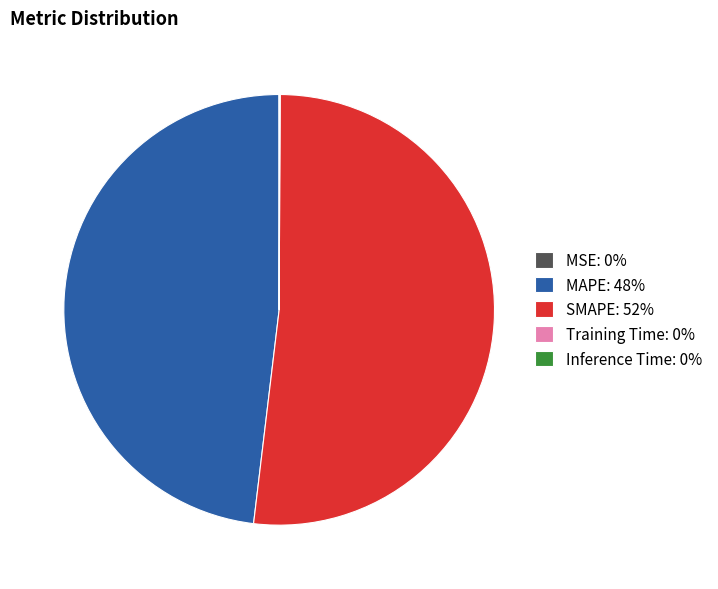

Which category has the biggest portion of the pie?

SMAPE